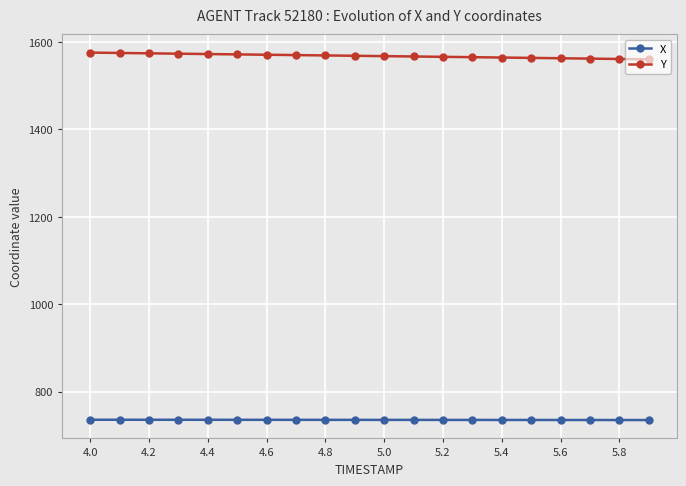

True or false: Y and X cross at least once.

False